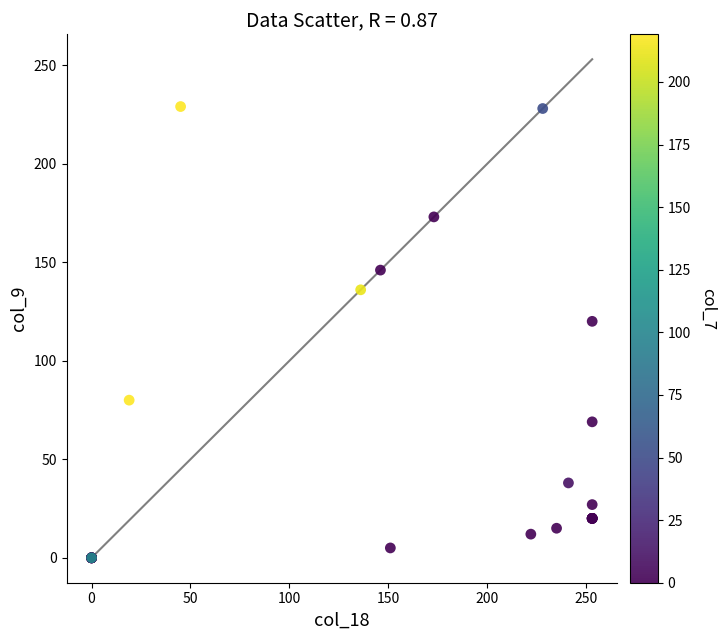

What Y value in the scatter plot is closest to 114?

120